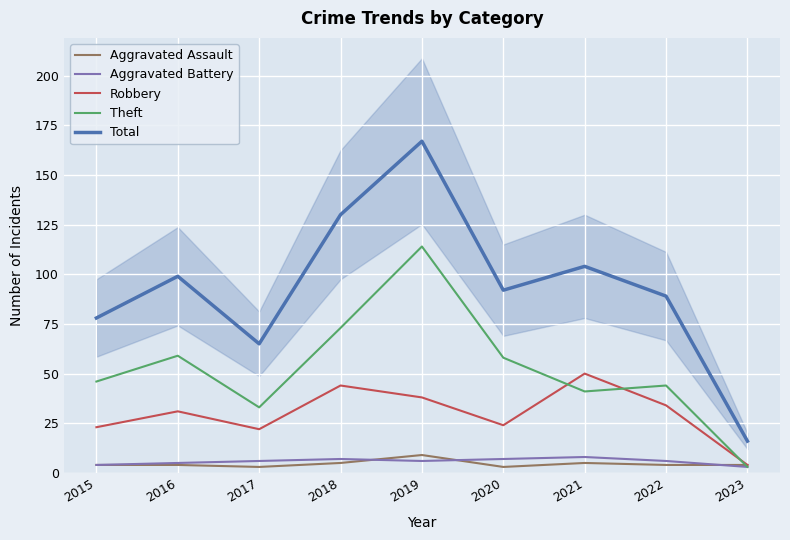

Reading right to left, transcribe all the data shown in this chart.

Aggravated Assault: 2023=4	2022=4	2021=5	2020=3	2019=9	2018=5	2017=3	2016=4	2015=4
Aggravated Battery: 2023=3	2022=6	2021=8	2020=7	2019=6	2018=7	2017=6	2016=5	2015=4
Robbery: 2023=4	2022=34	2021=50	2020=24	2019=38	2018=44	2017=22	2016=31	2015=23
Theft: 2023=3	2022=44	2021=41	2020=58	2019=114	2018=73	2017=33	2016=59	2015=46
Total: 2023=16	2022=89	2021=104	2020=92	2019=167	2018=130	2017=65	2016=99	2015=78